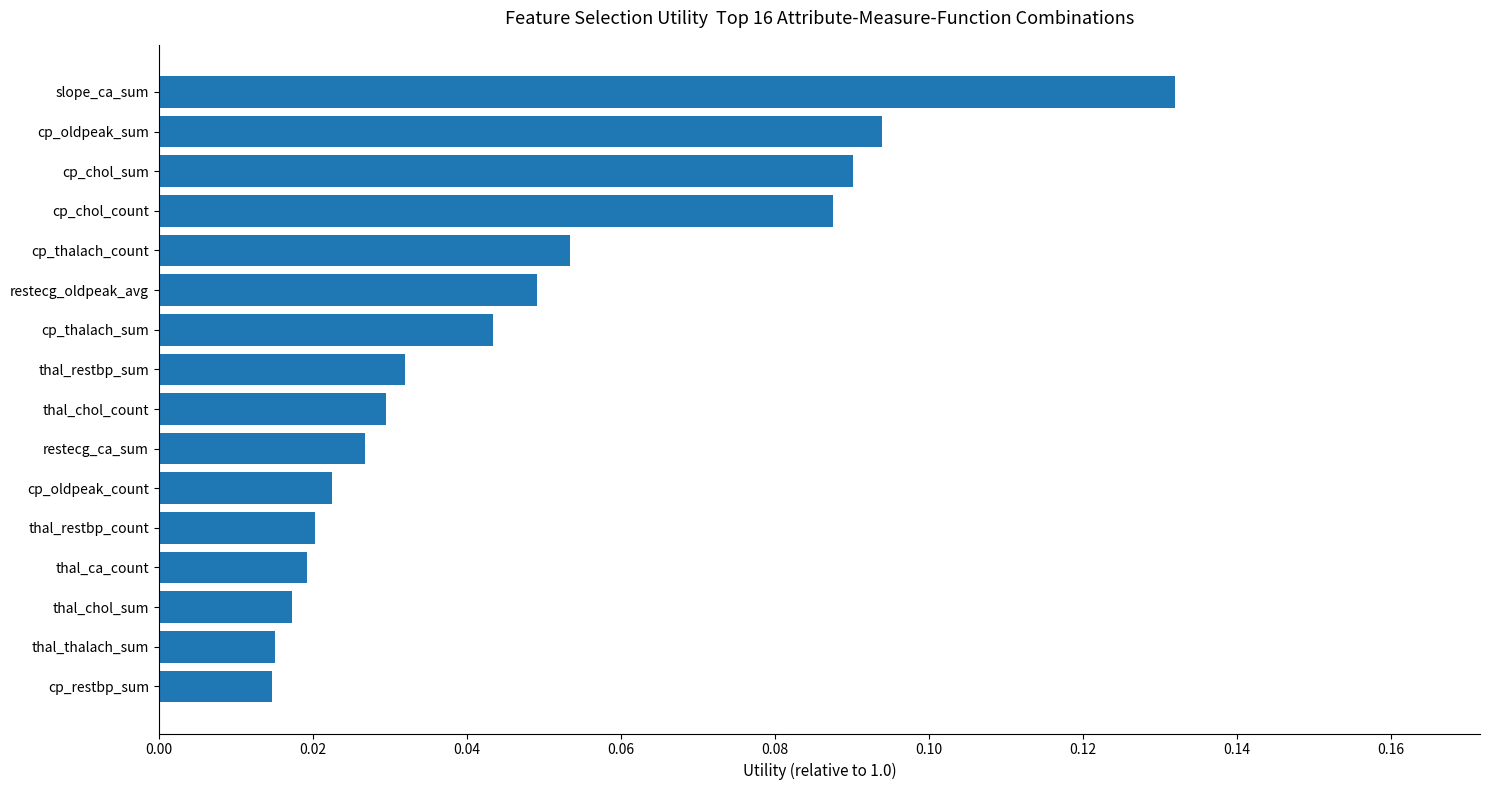

Which label corresponds to the largest value in the chart?

slope_ca_sum